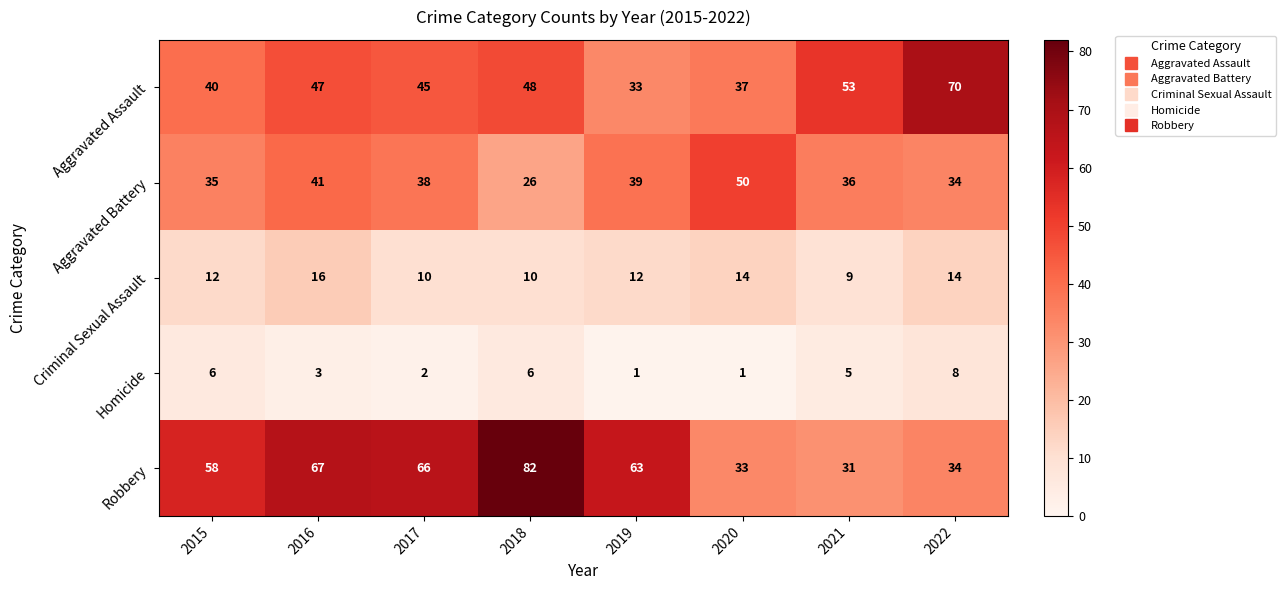

Where does the Homicide series first go above 5?

2015